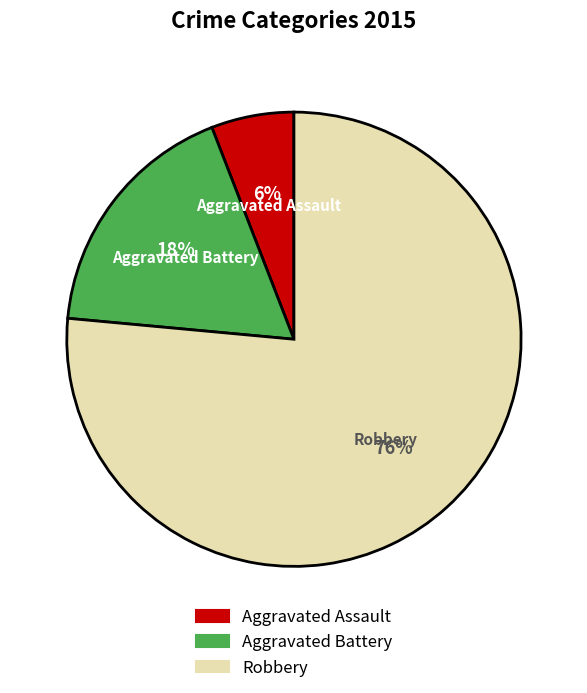

Does Robbery represent more than half of the total?

Yes